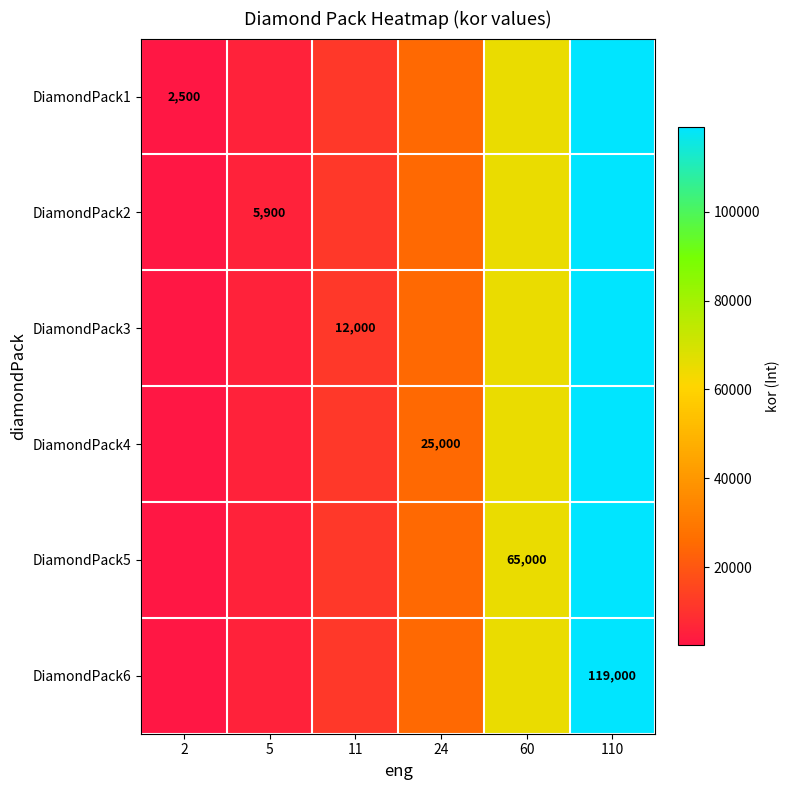

The DiamondPack4 series shows 38330 at 24. True or false?

False